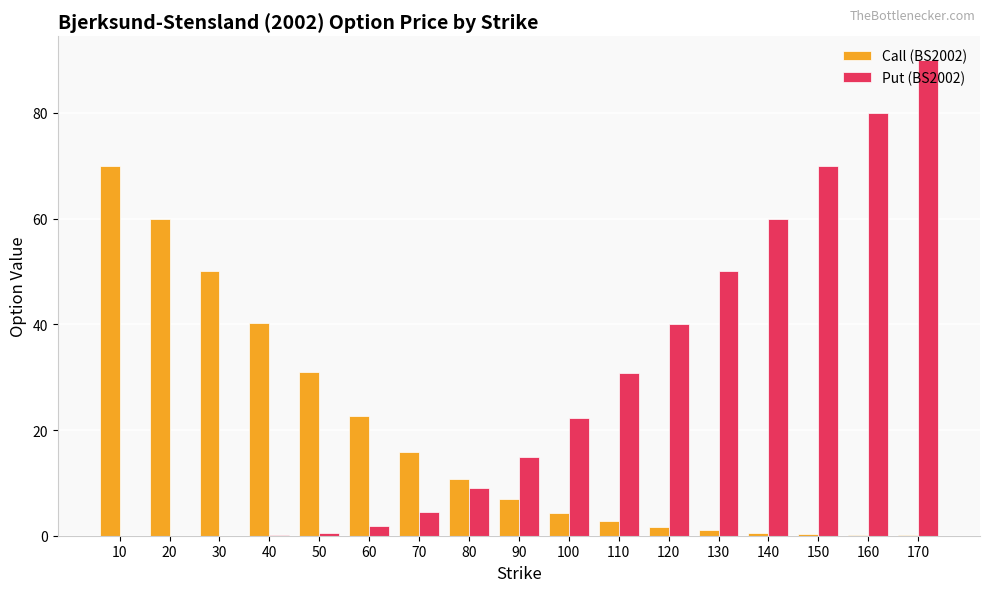

Is the value of Put (BS2002) at 110 greater than the value of Call (BS2002) at 70?

Yes